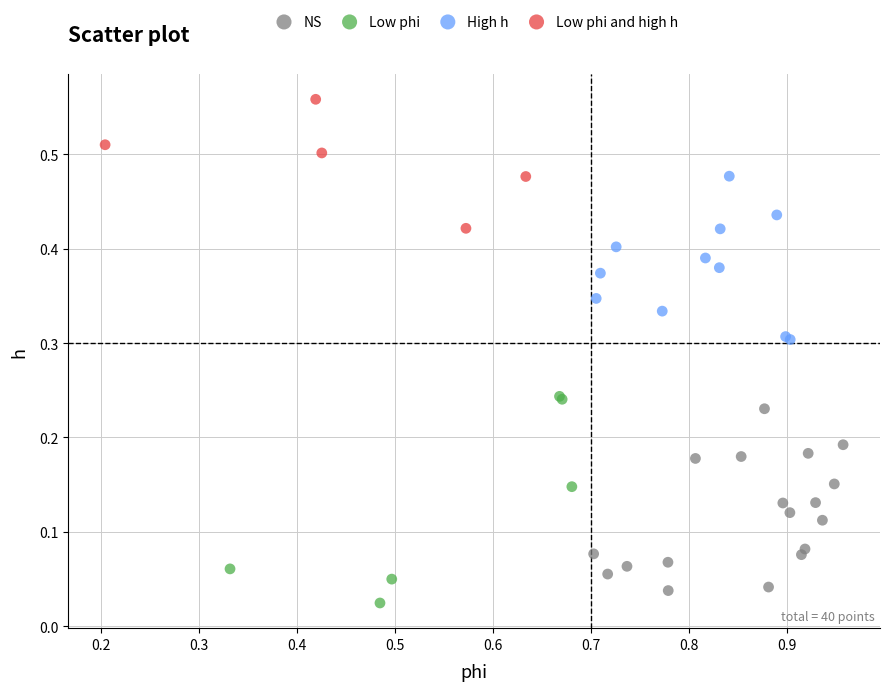

Which series reaches the maximum Y coordinate?

Low phi and high h